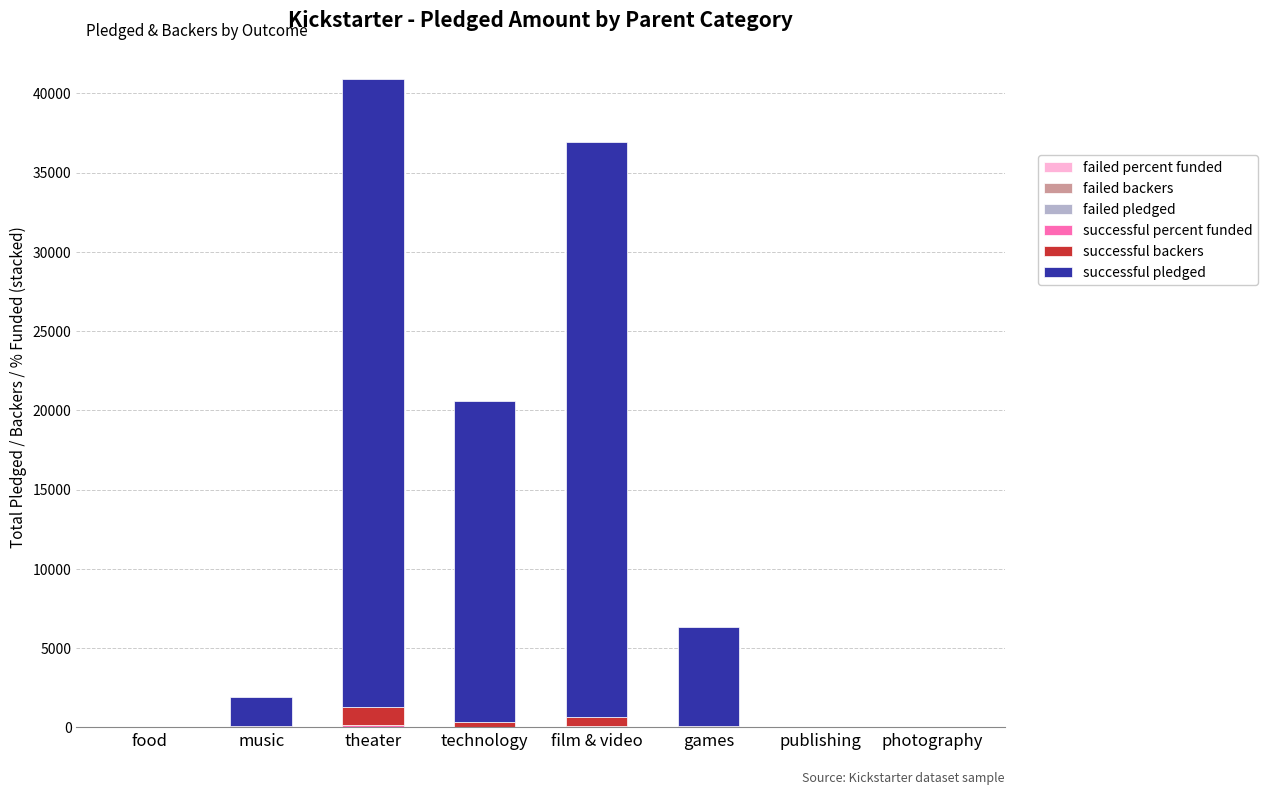

What is the label of the 8th bar from the right?

food